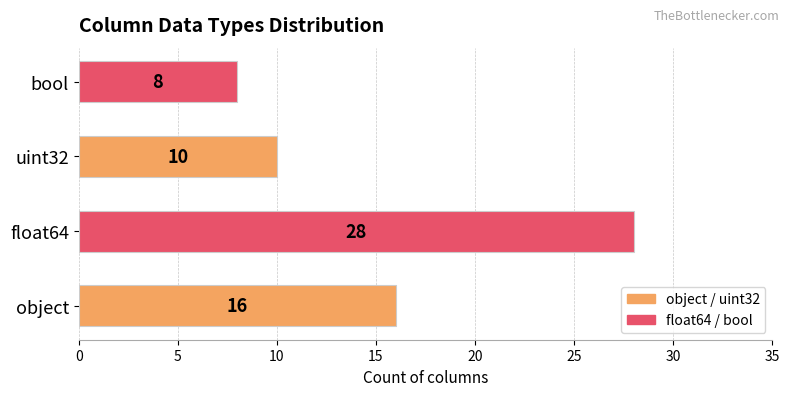

What is the difference between the maximum and minimum values?

20